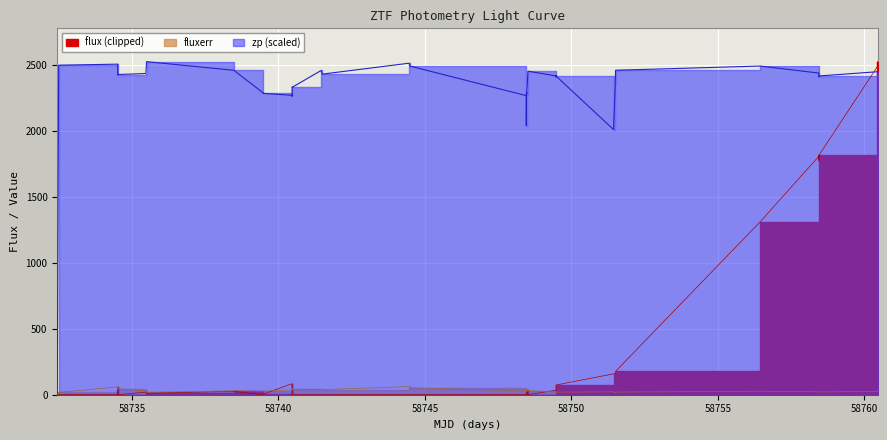

Which series has the widest spread of values?

flux